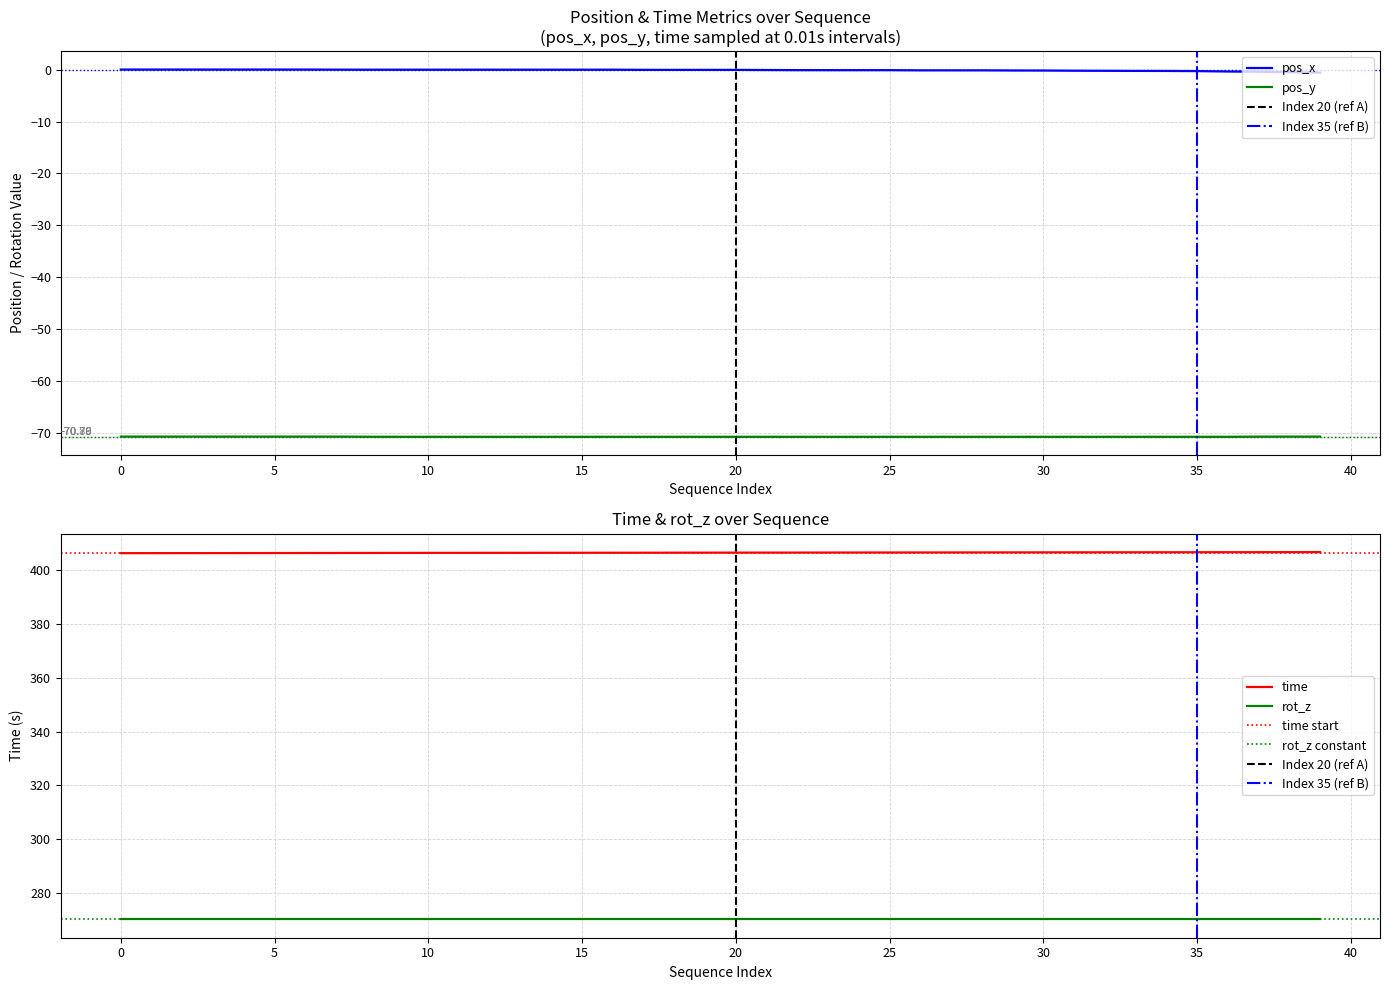

Does the chart display data point markers on the line(s)?

No